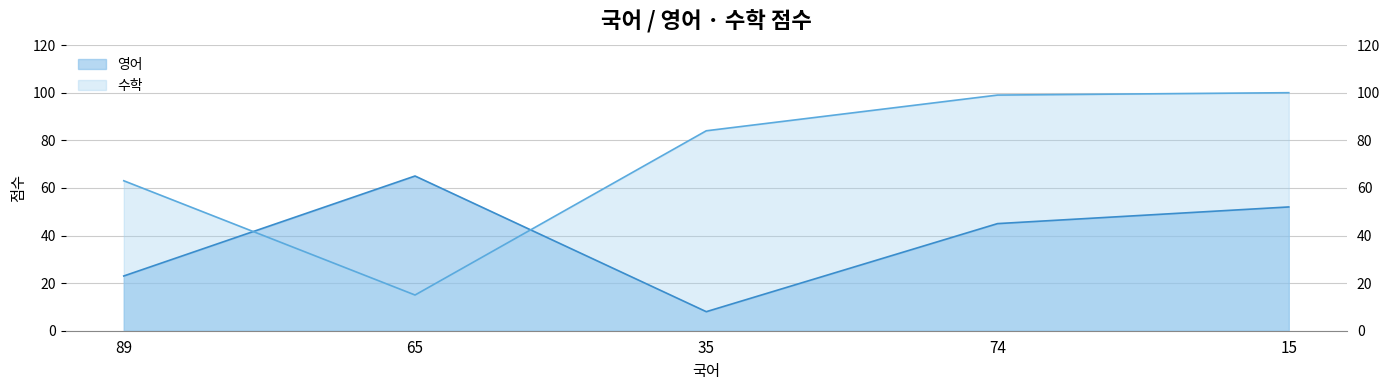

The 수학 series shows 99 at 74. True or false?

True